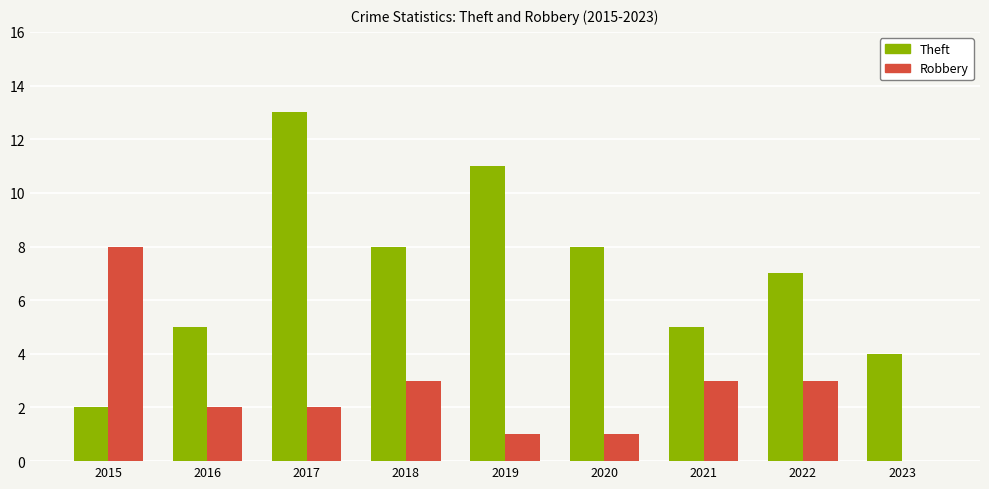

Between 2018 and 2023, which series saw the biggest shift?

Theft